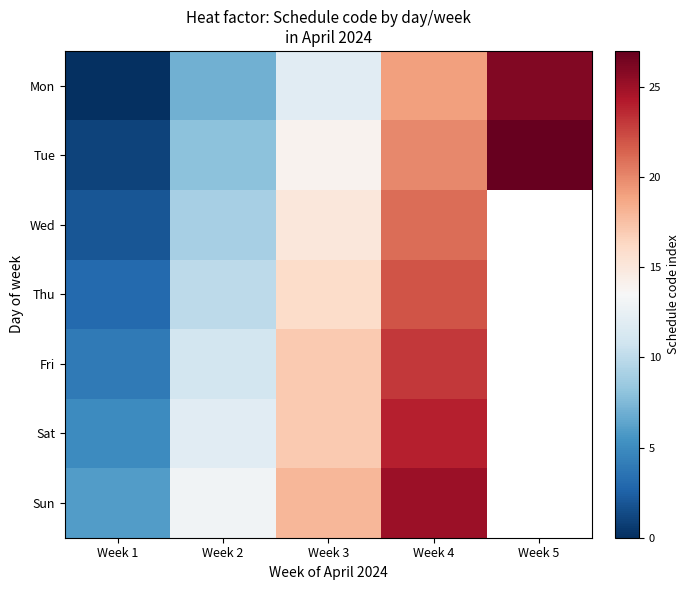

How many data points in Tue are less than 14?

2